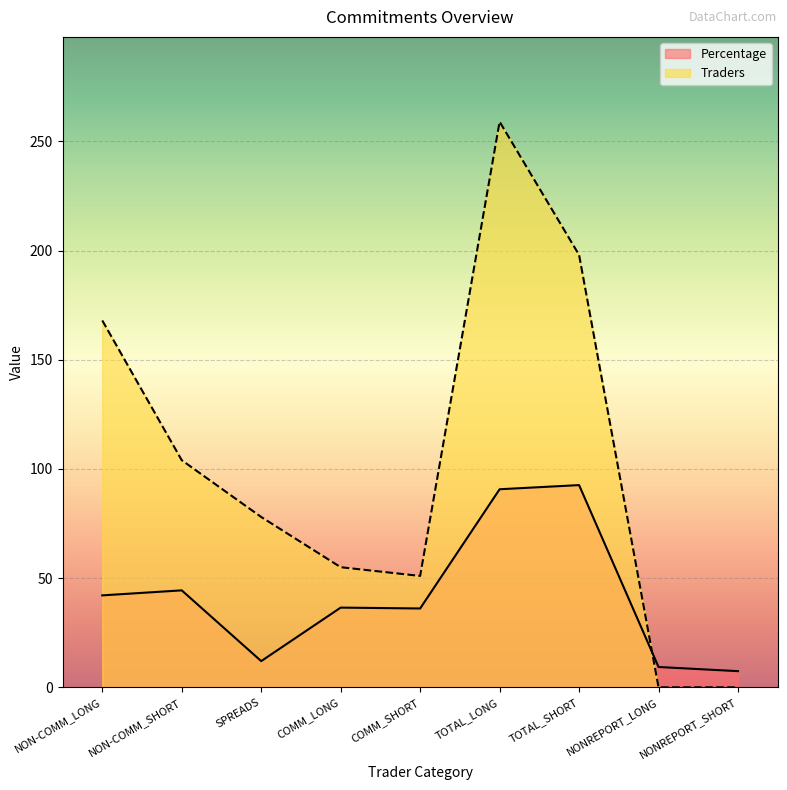

What is the total value across all series at COMM_LONG?

91.5